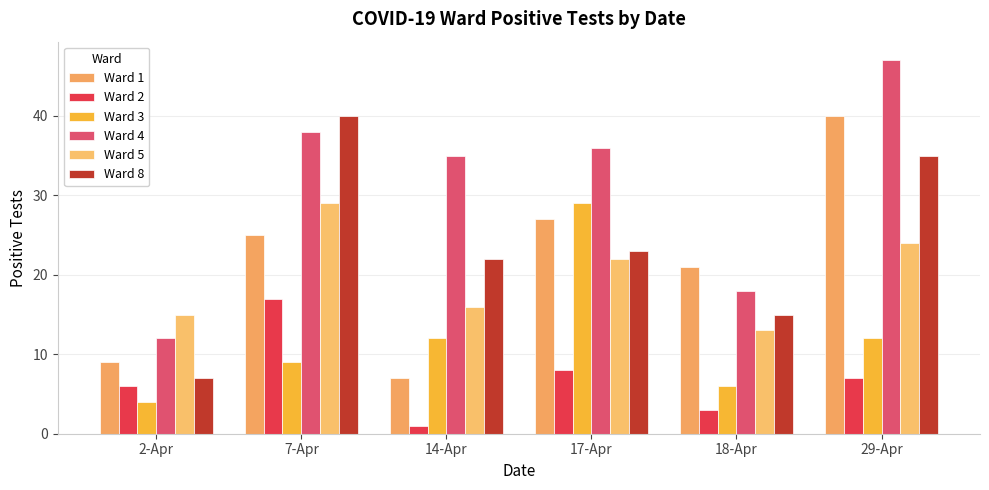

Which series changed the most between 2-Apr and 7-Apr?

Ward 8